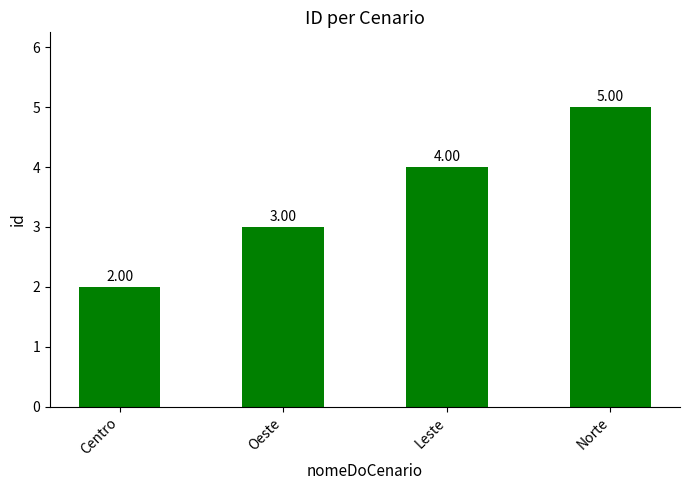

What position from the left is Norte?

4